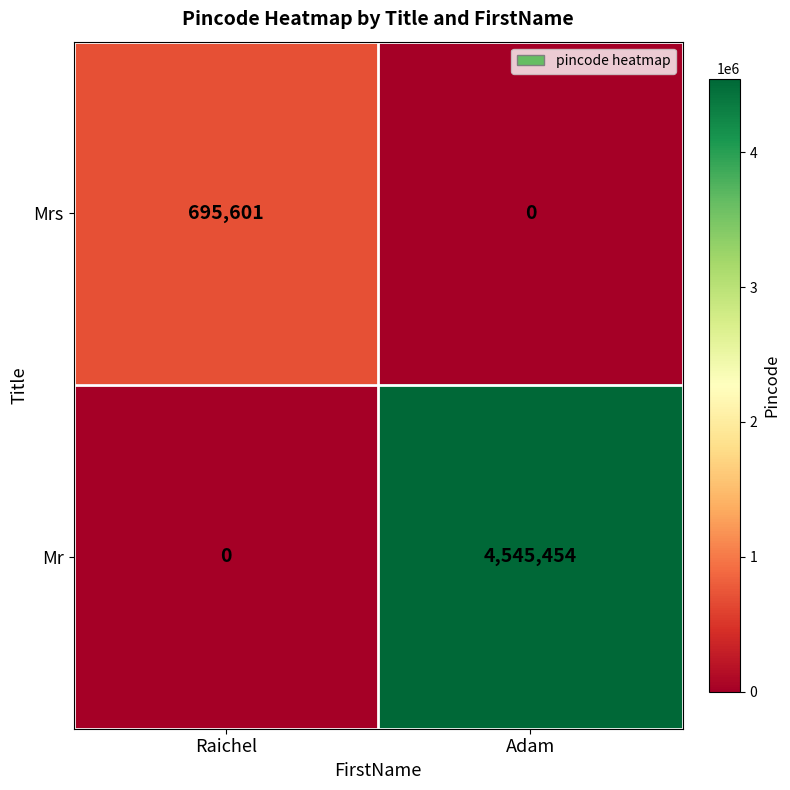

What is the maximum value shown in the chart?

4545454